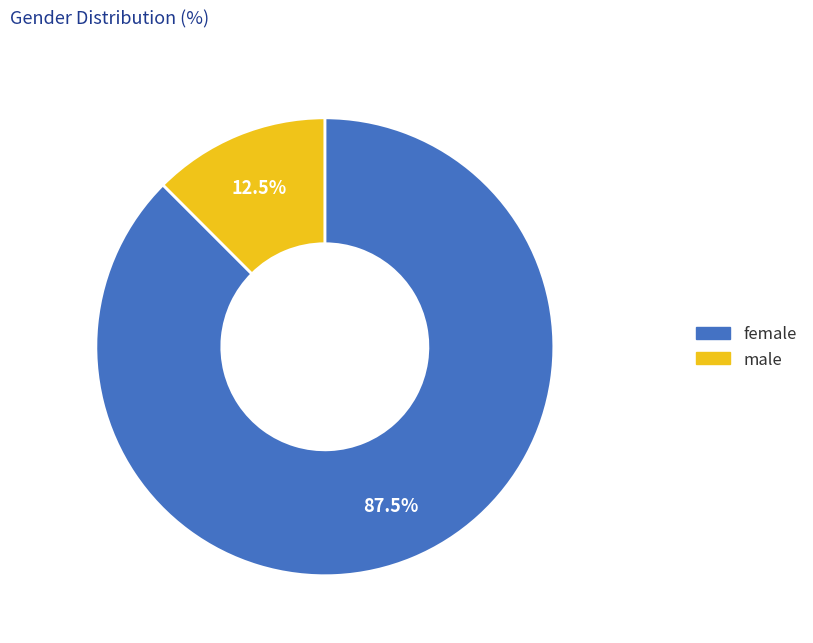

Which category has the smallest portion of the pie?

male